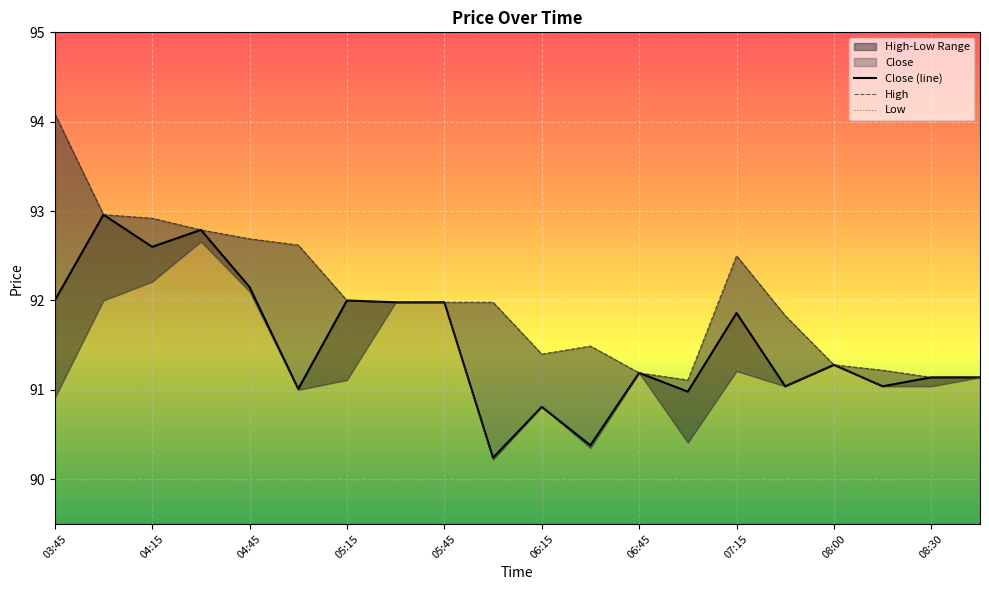

Between 05:00 and 06:00, which series saw the biggest shift?

Low